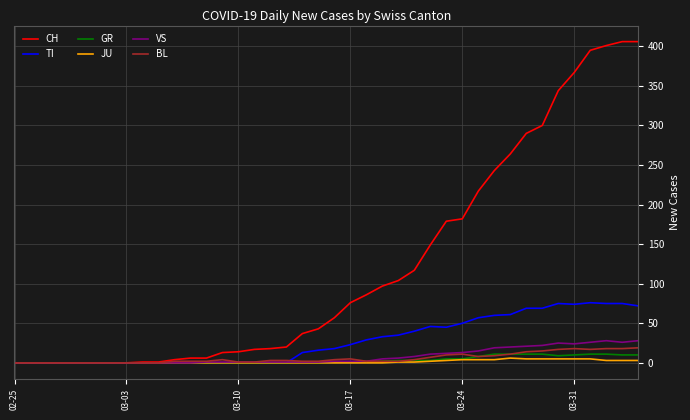

Does the chart have visible grid lines?

Yes